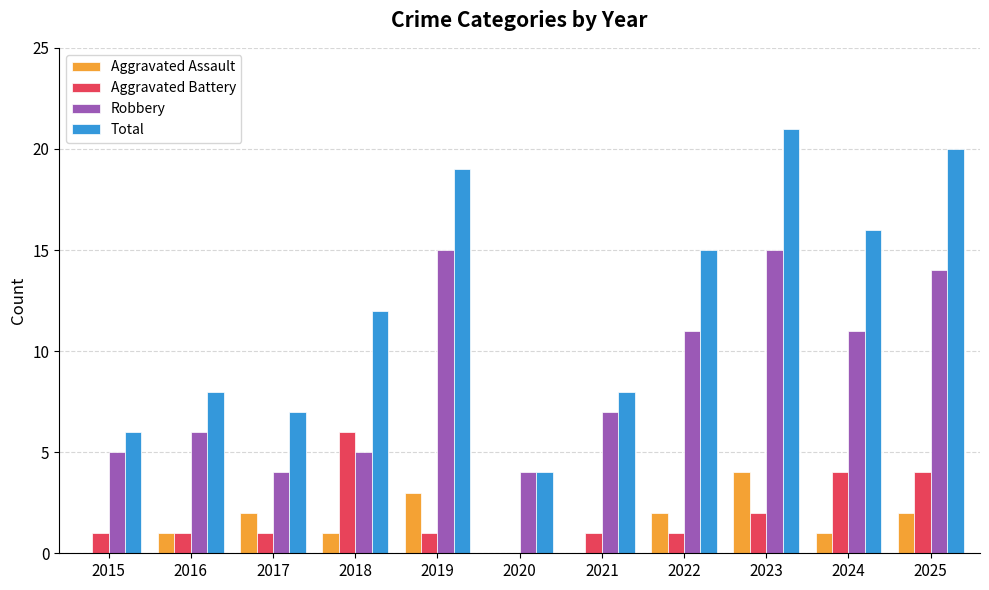

Count the Aggravated Assault values in the range 0 to 2.

9